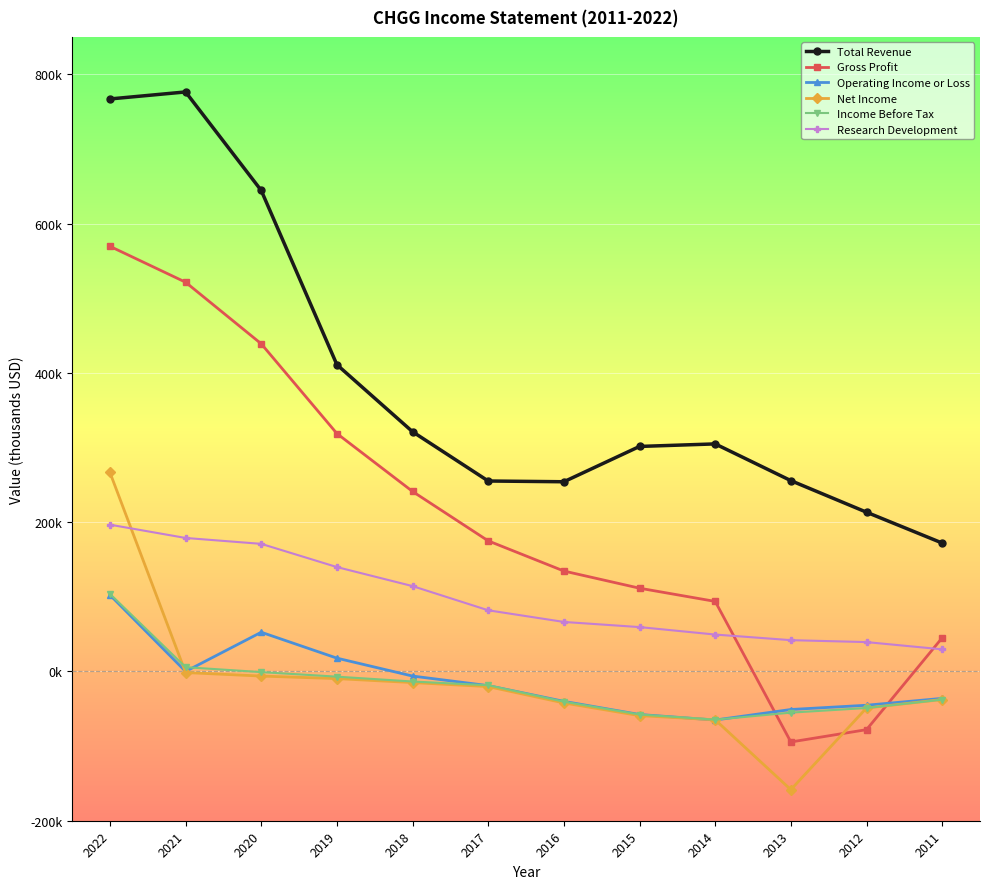

At 2020, list the series in order from largest to smallest.

Total Revenue, Gross Profit, Research Development, Operating Income or Loss, Income Before Tax, Net Income